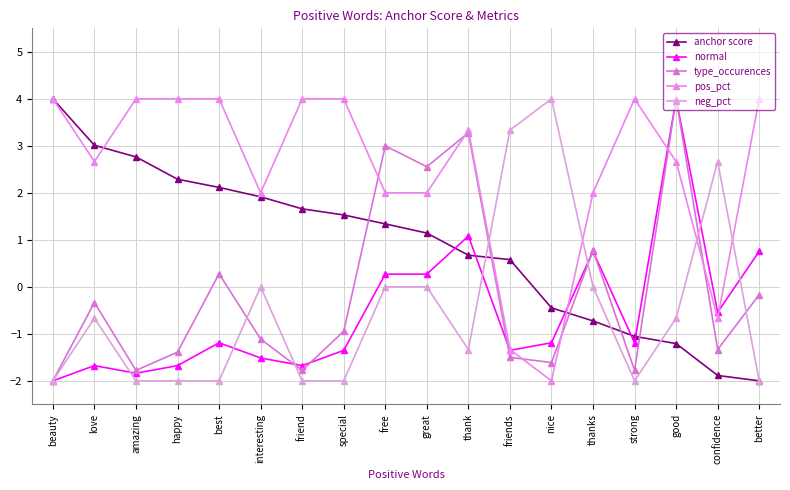

What is the difference between the second highest and second lowest values in the pos_pct series?

5.3